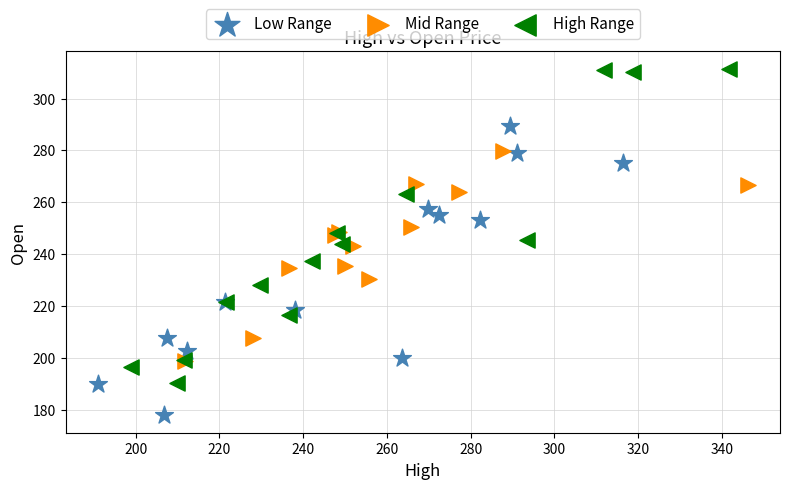

Which series reaches the minimum Y coordinate?

Low Range